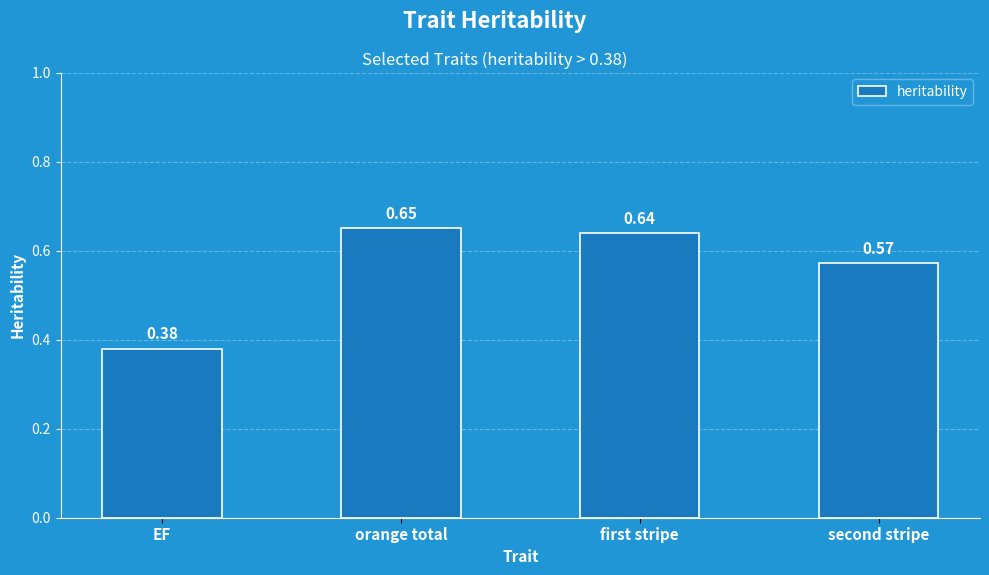

Which category has the lowest value across all series?

EF